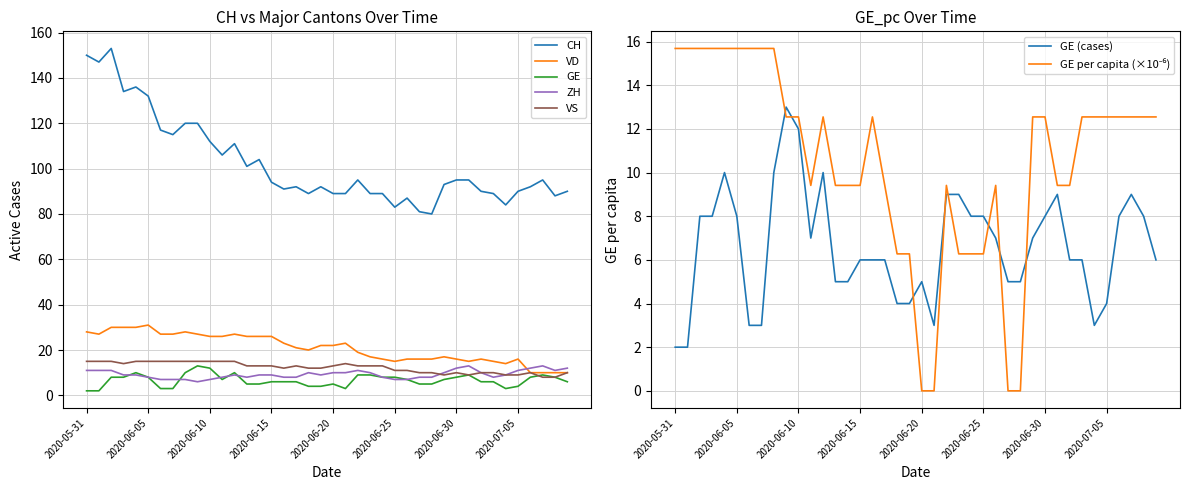

Reading left to right, what are all the values shown in this chart?

CH: 150.0	147.0	153.0	134.0	136.0	132.0	117.0	115.0	120.0	120.0	112.0	106.0	111.0	101.0	104.0	94.0	91.0	92.0	89.0	92.0	89.0	89.0	95.0	89.0	89.0	83.0	87.0	81.0	80.0	93.0	95.0	95.0	90.0	89.0	84.0	90.0	92.0	95.0	88.0	90.0
VD: 28.0	27.0	30.0	30.0	30.0	31.0	27.0	27.0	28.0	27.0	26.0	26.0	27.0	26.0	26.0	26.0	23.0	21.0	20.0	22.0	22.0	23.0	19.0	17.0	16.0	15.0	16.0	16.0	16.0	17.0	16.0	15.0	16.0	15.0	14.0	16.0	10.0	10.0	10.0	10.0
GE: 2.0	2.0	8.0	8.0	10.0	8.0	3.0	3.0	10.0	13.0	12.0	7.0	10.0	5.0	5.0	6.0	6.0	6.0	4.0	4.0	5.0	3.0	9.0	9.0	8.0	8.0	7.0	5.0	5.0	7.0	8.0	9.0	6.0	6.0	3.0	4.0	8.0	9.0	8.0	6.0
ZH: 11.0	11.0	11.0	9.0	9.0	8.0	7.0	7.0	7.0	6.0	7.0	8.0	9.0	8.0	9.0	9.0	8.0	8.0	10.0	9.0	10.0	10.0	11.0	10.0	8.0	7.0	7.0	8.0	8.0	10.0	12.0	13.0	10.0	8.0	9.0	11.0	12.0	13.0	11.0	12.0
VS: 15.0	15.0	15.0	14.0	15.0	15.0	15.0	15.0	15.0	15.0	15.0	15.0	15.0	13.0	13.0	13.0	12.0	13.0	12.0	12.0	13.0	14.0	13.0	13.0	13.0	11.0	11.0	10.0	10.0	9.0	10.0	9.0	10.0	10.0	9.0	9.0	10.0	8.0	8.0	10.0
GE_pc: 15.7	15.7	15.7	15.7	15.7	15.7	15.7	15.7	15.7	12.6	12.6	9.4	12.6	9.4	9.4	9.4	12.6	9.4	6.3	6.3	0.0	0.0	9.4	6.3	6.3	6.3	9.4	0.0	0.0	12.6	12.6	9.4	9.4	12.6	12.6	12.6	12.6	12.6	12.6	12.6